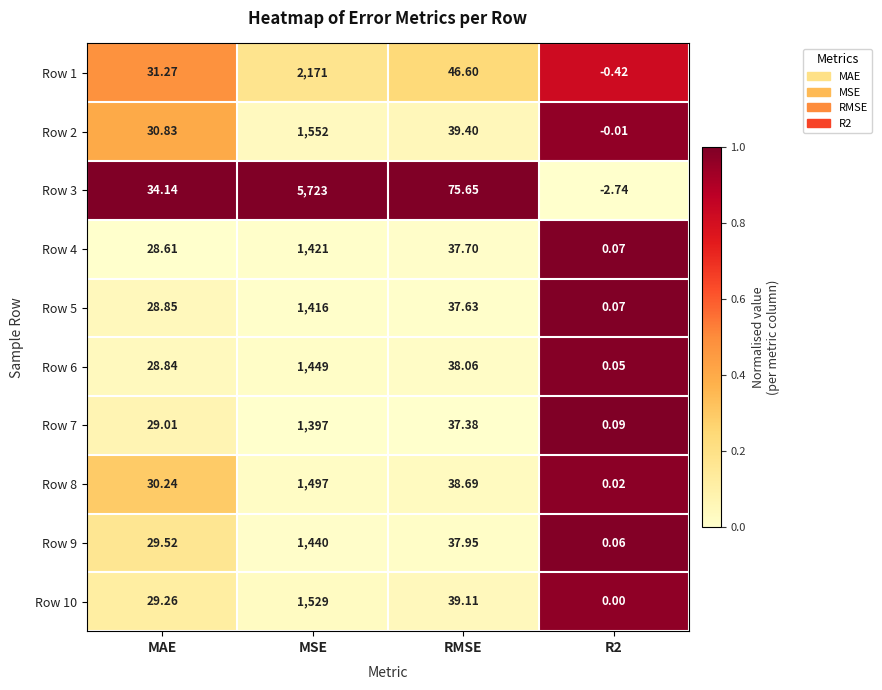

Rank the series by their maximum value, from highest to lowest.

Row 3, Row 1, Row 2, Row 10, Row 8, Row 6, Row 9, Row 4, Row 5, Row 7